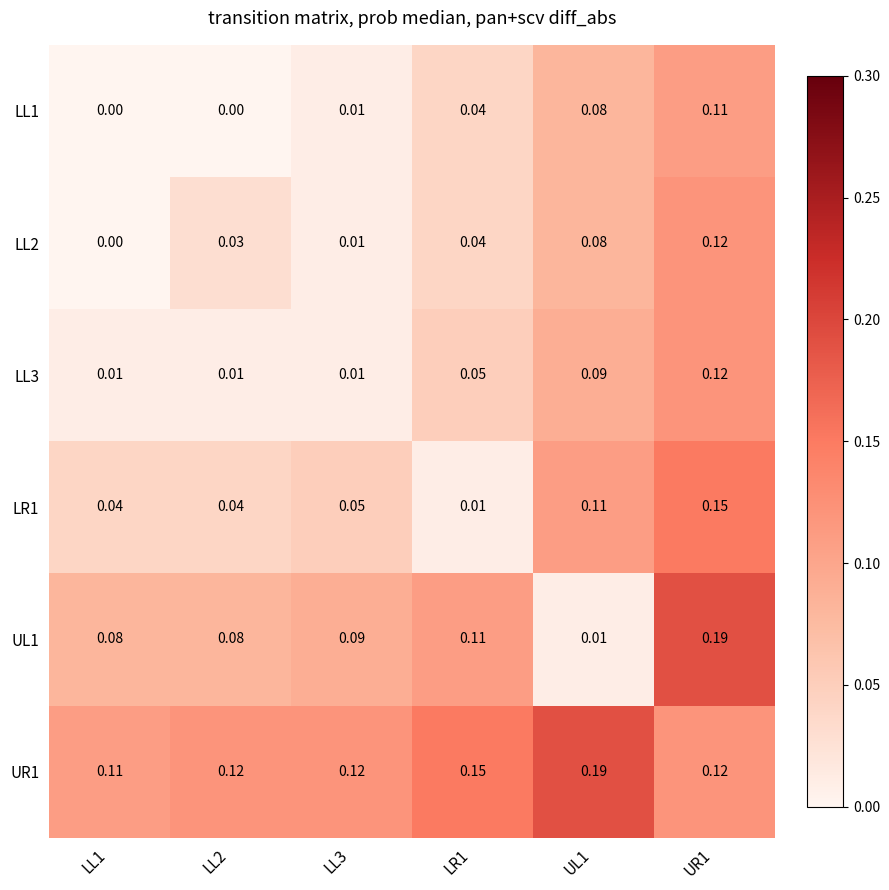

Is the value of UL1 at LL3 greater than the value of LL2 at LL1?

Yes